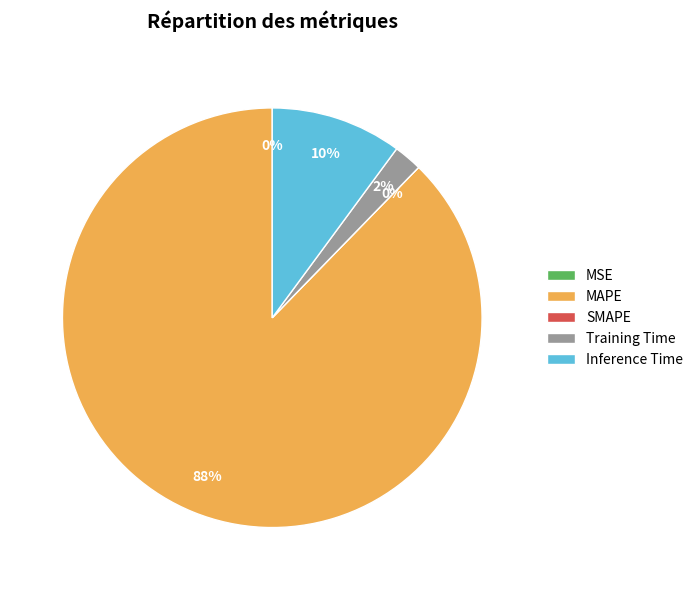

Is MAPE the majority of the pie?

Yes